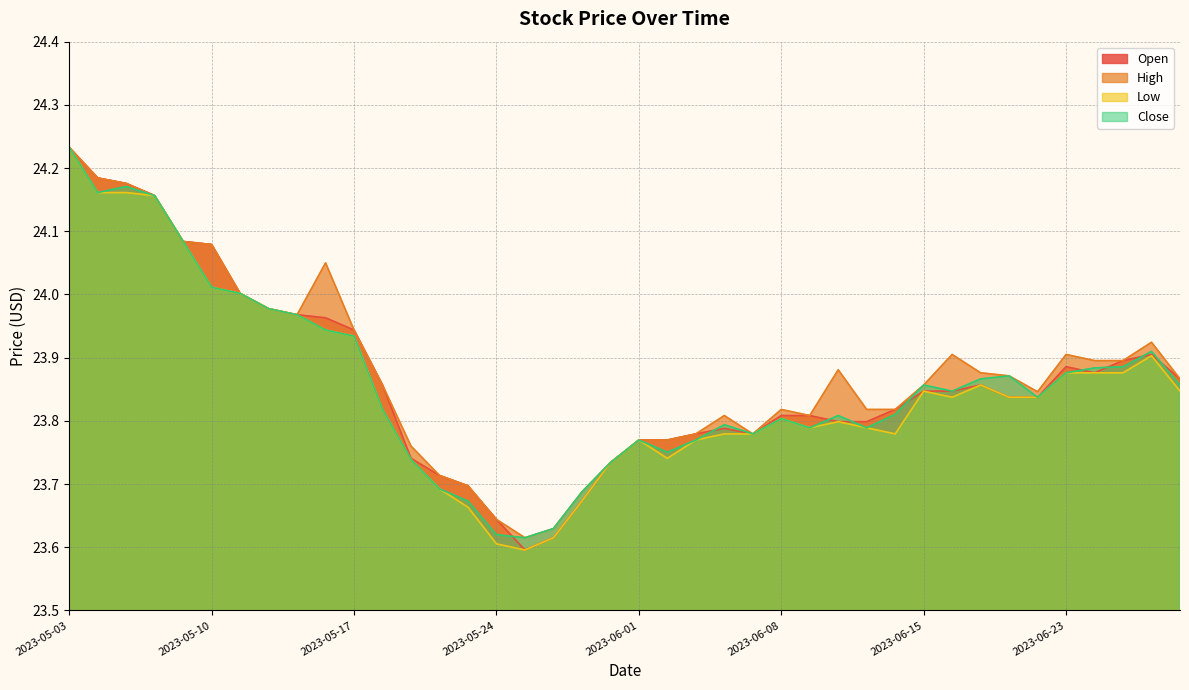

What is the difference between the maximum and minimum values in the Close series?

0.6